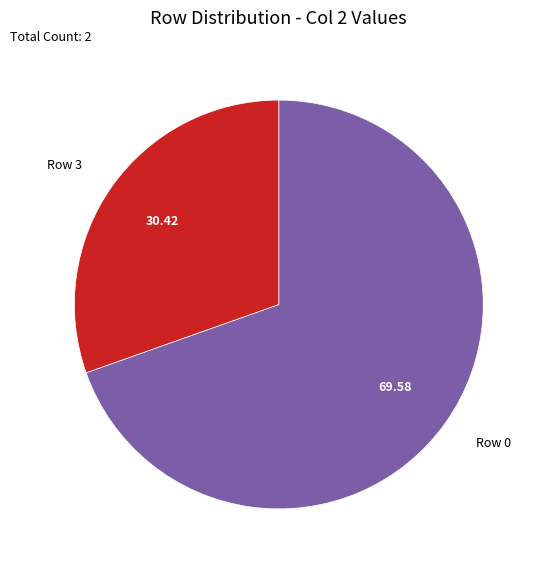

How many slices are in this pie chart?

2